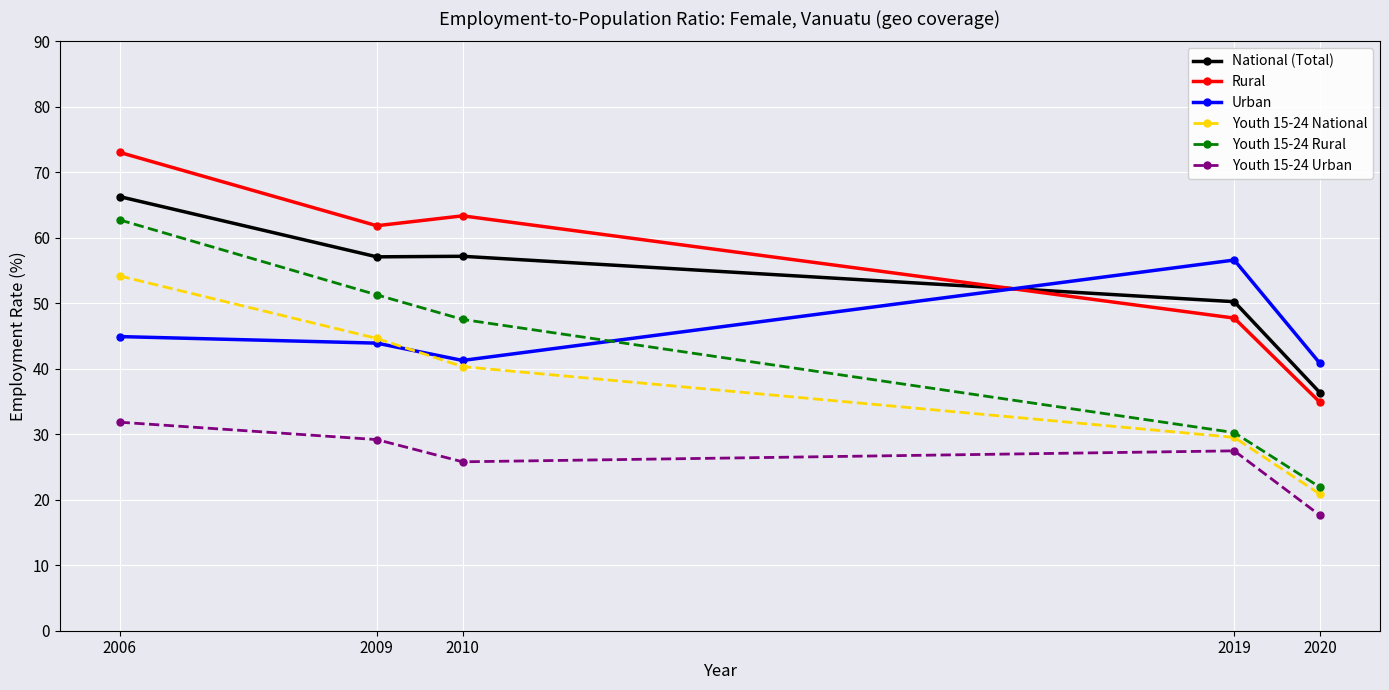

What is the difference between the maximum and minimum values in the Rural series?

38.2